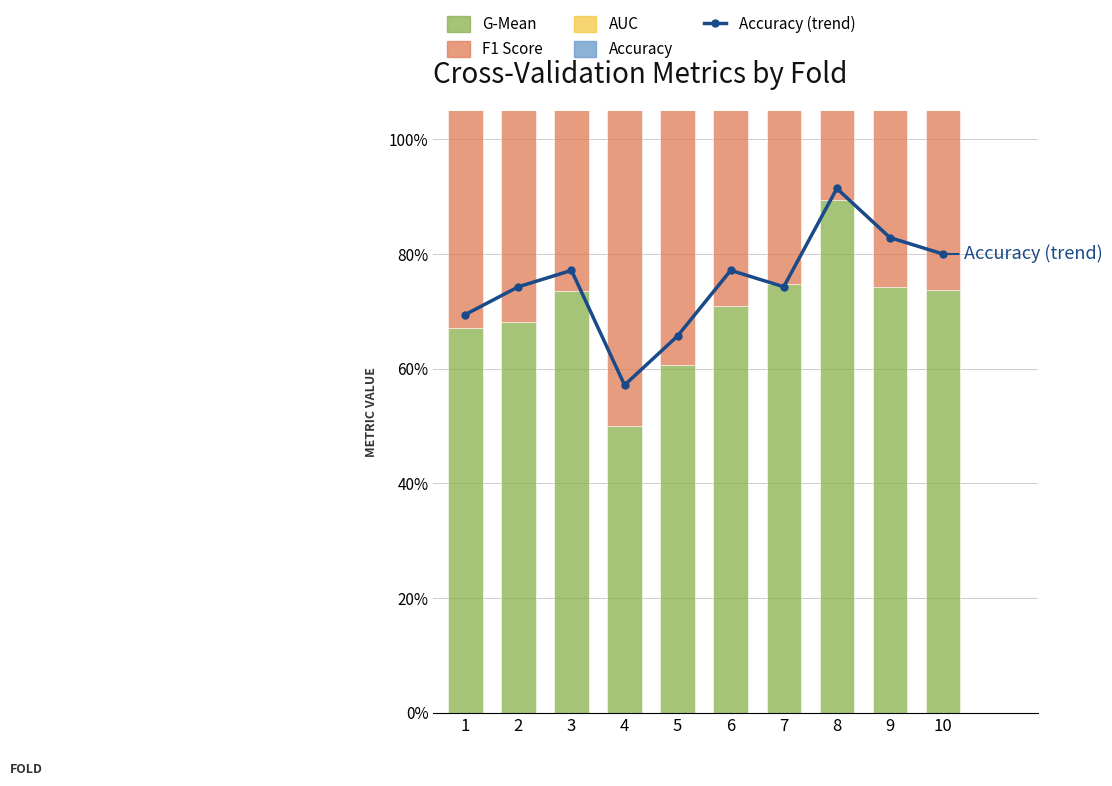

What is the value of the G-Mean bar at the 5th from the left?

0.6